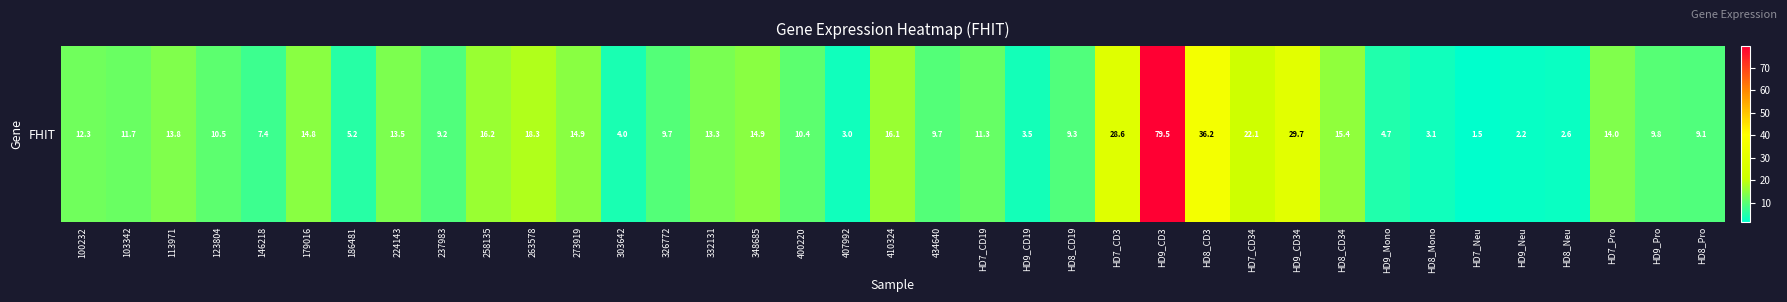

At which label is the value closest to 40?

HD8_CD3